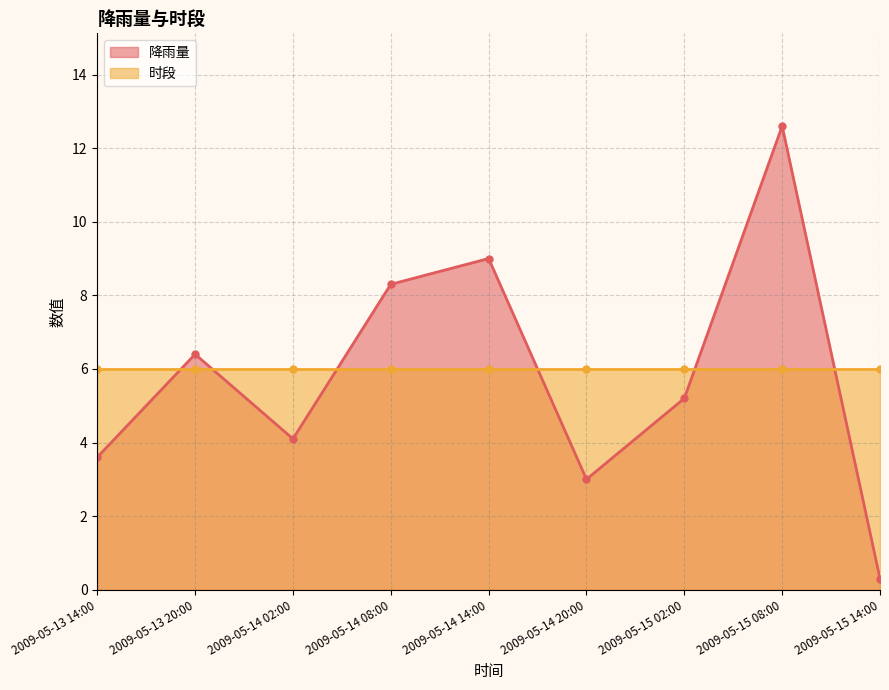

At which label does the data first exceed 5?

2009-05-13 20:00